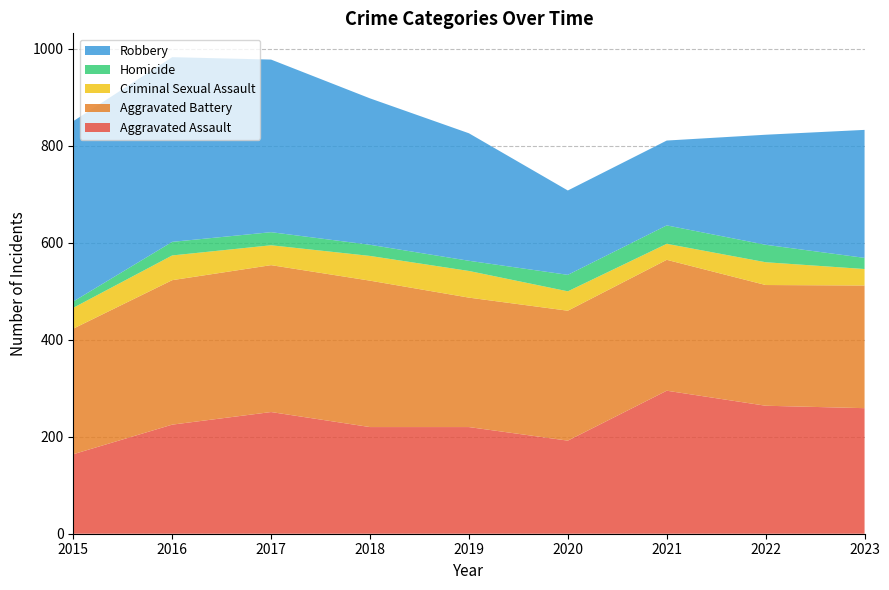

Reading left to right, transcribe all the data shown in this chart.

Aggravated Assault: 2015=164	2016=225	2017=251	2018=220	2019=220	2020=192	2021=295	2022=264	2023=259
Aggravated Battery: 2015=259	2016=298	2017=303	2018=302	2019=267	2020=268	2021=270	2022=249	2023=253
Criminal Sexual Assault: 2015=43	2016=51	2017=41	2018=51	2019=55	2020=40	2021=33	2022=47	2023=34
Homicide: 2015=13	2016=28	2017=27	2018=23	2019=21	2020=34	2021=38	2022=36	2023=23
Robbery: 2015=372	2016=381	2017=356	2018=302	2019=263	2020=174	2021=175	2022=227	2023=264